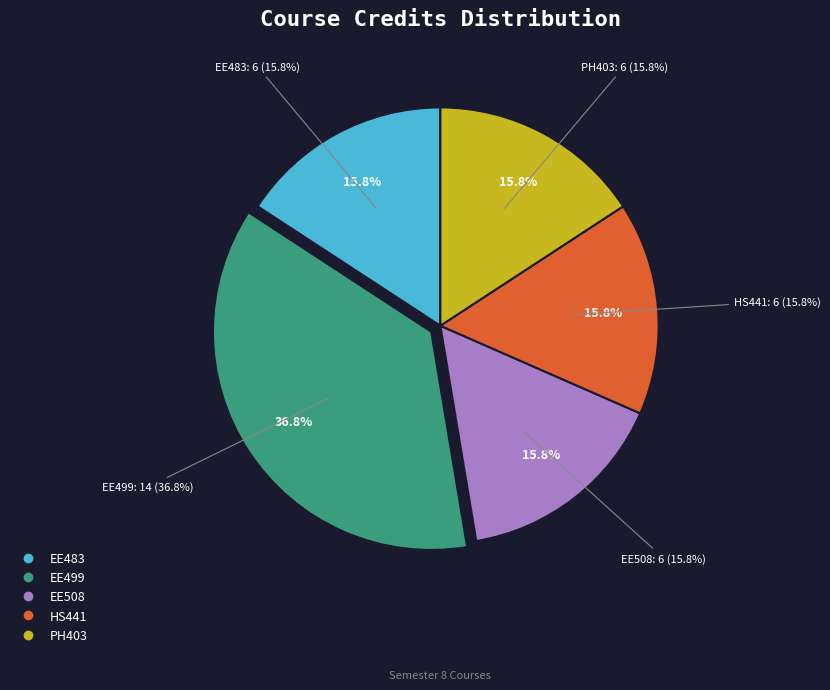

The EE483 slice represents 16% of the pie. True or false?

True